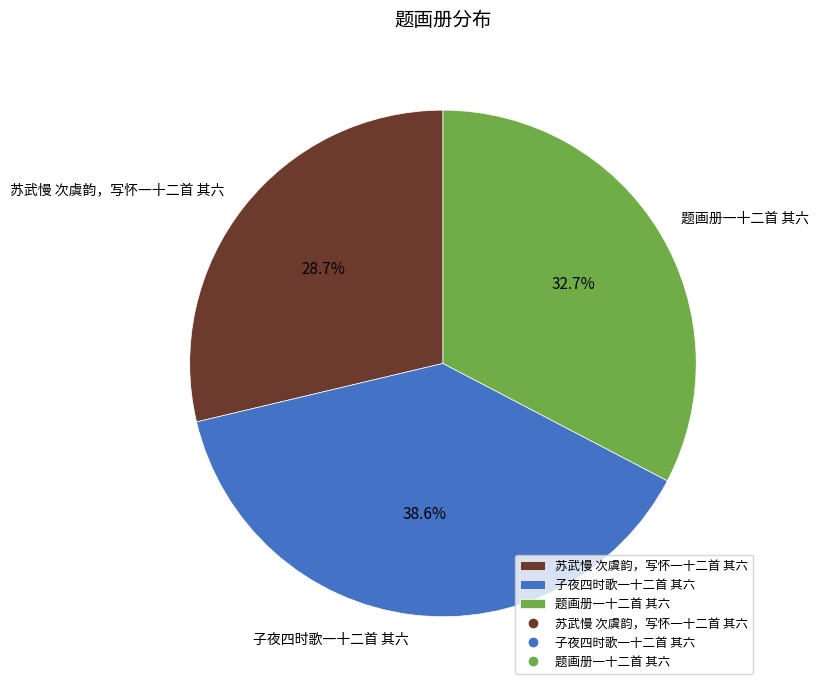

Which slice is the smallest?

苏武慢 次虞韵，写怀一十二首 其六